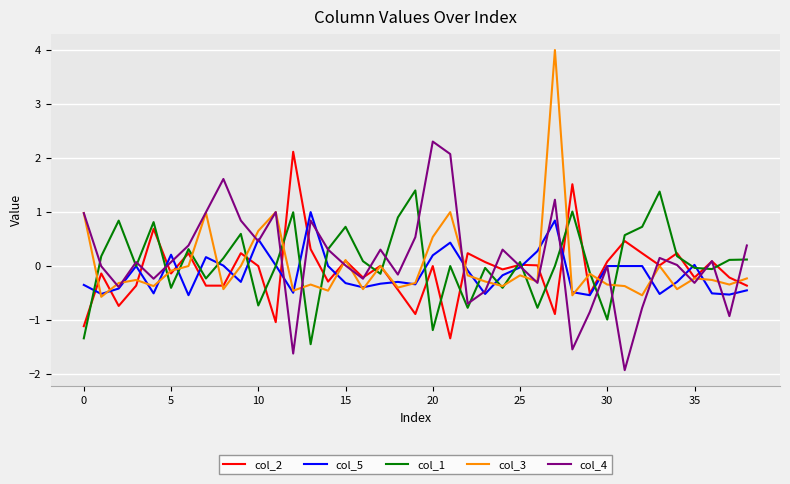

True or false: col_1 and col_4 intersect in this chart.

True